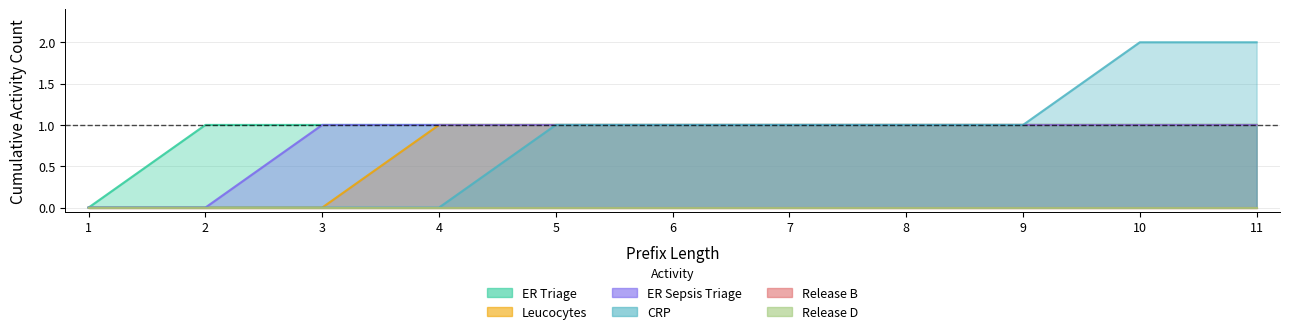

Between 8 and 11, which series saw the biggest shift?

CRP